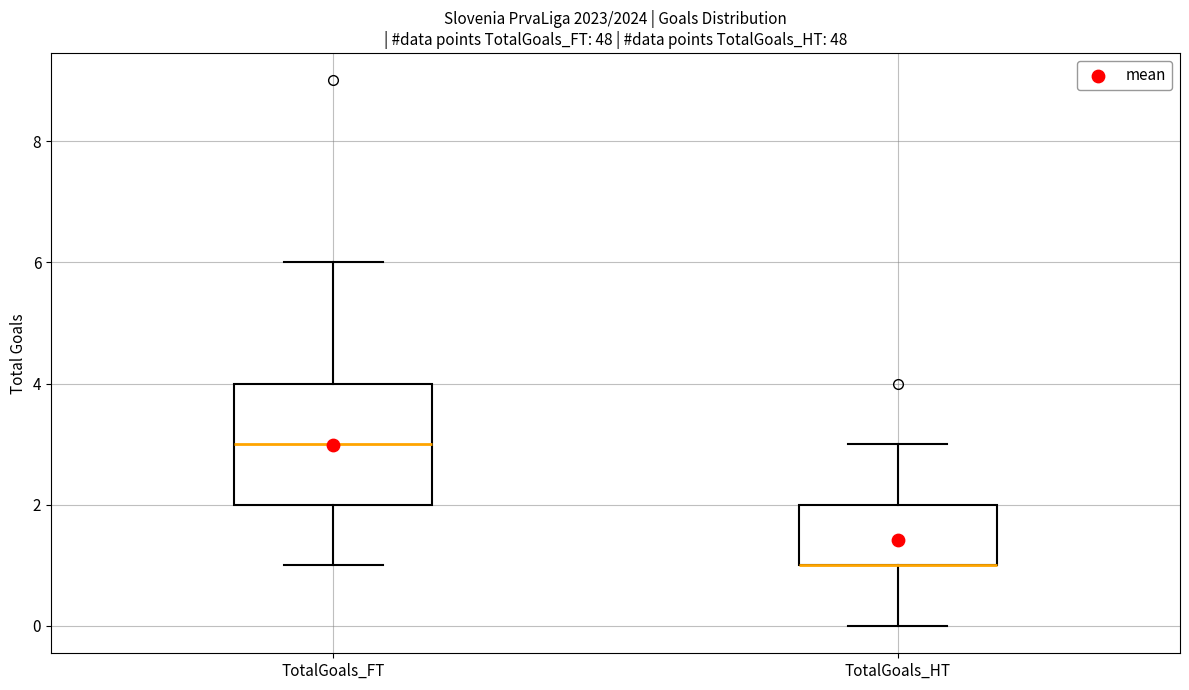

Reading left to right, transcribe this box plot: for each box, give where its median line is, the range the box spans, and where its two whiskers end, as read against the y-axis. The values are not printed on the chart, so give them approximately, as read against the axis.

TotalGoals_FT: median 3, box 2 to 4, whiskers 1 to 6
TotalGoals_HT: median 1 (drawn on the box's lower edge), box 1 to 2, whiskers 0 to 3